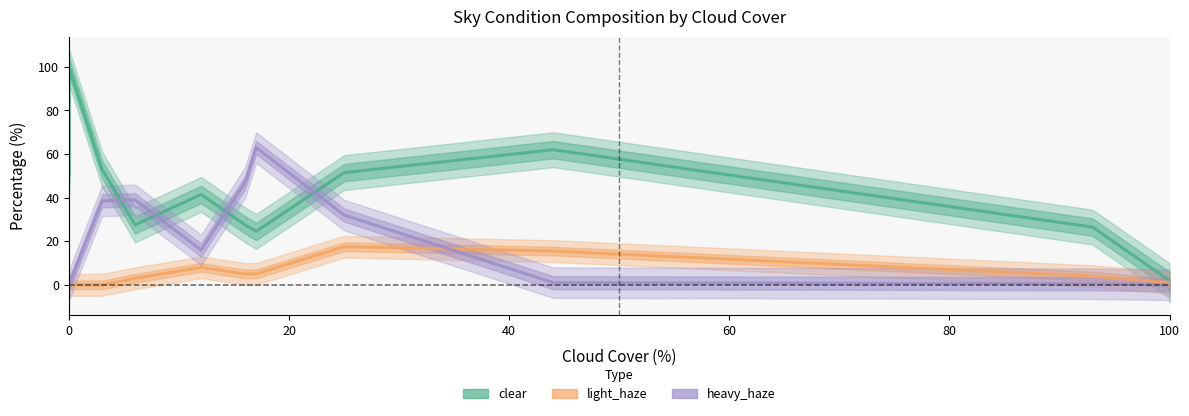

True or false: clear and light_haze cross at least once.

False